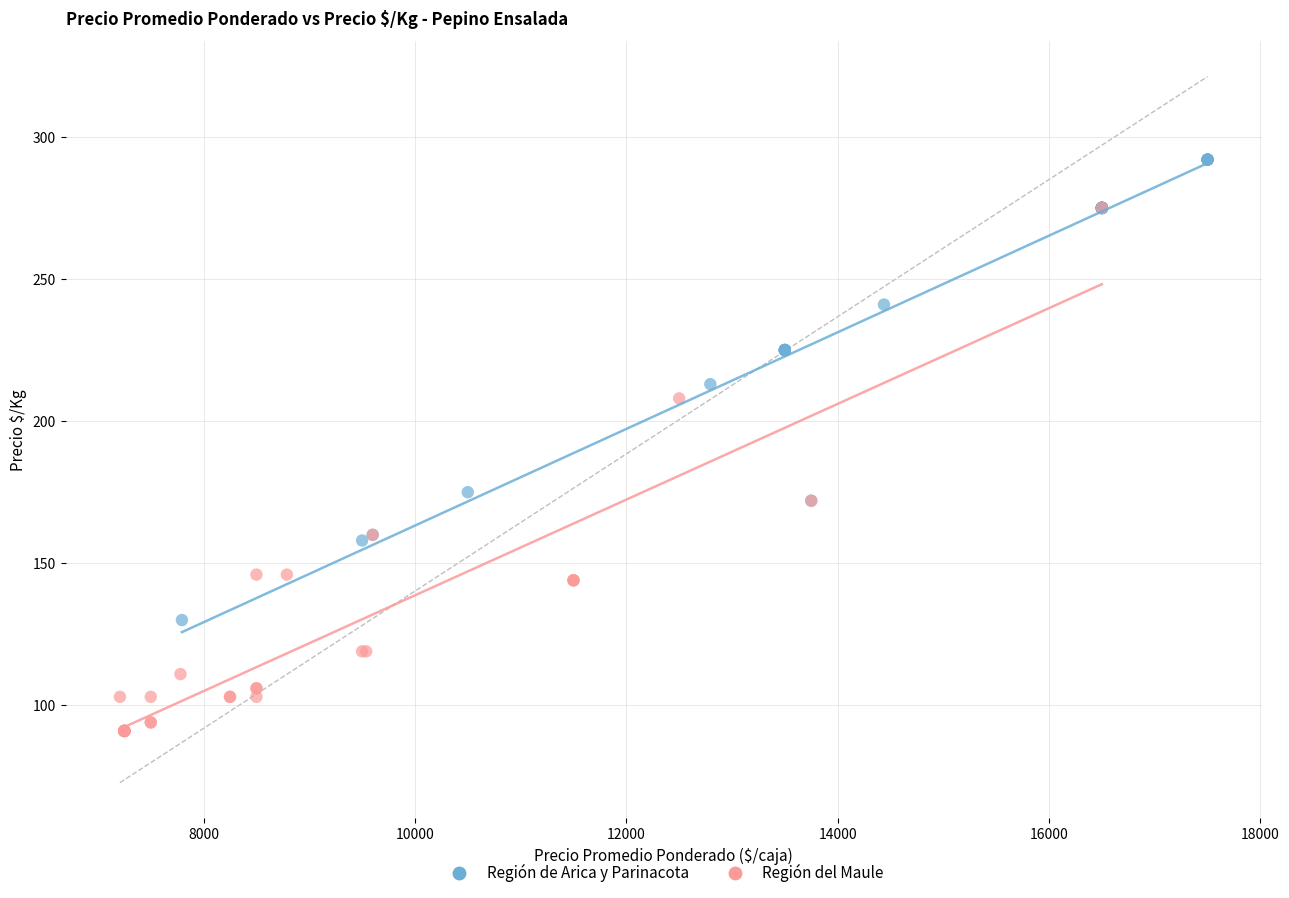

Which series has the widest spread of Y values?

Región del Maule